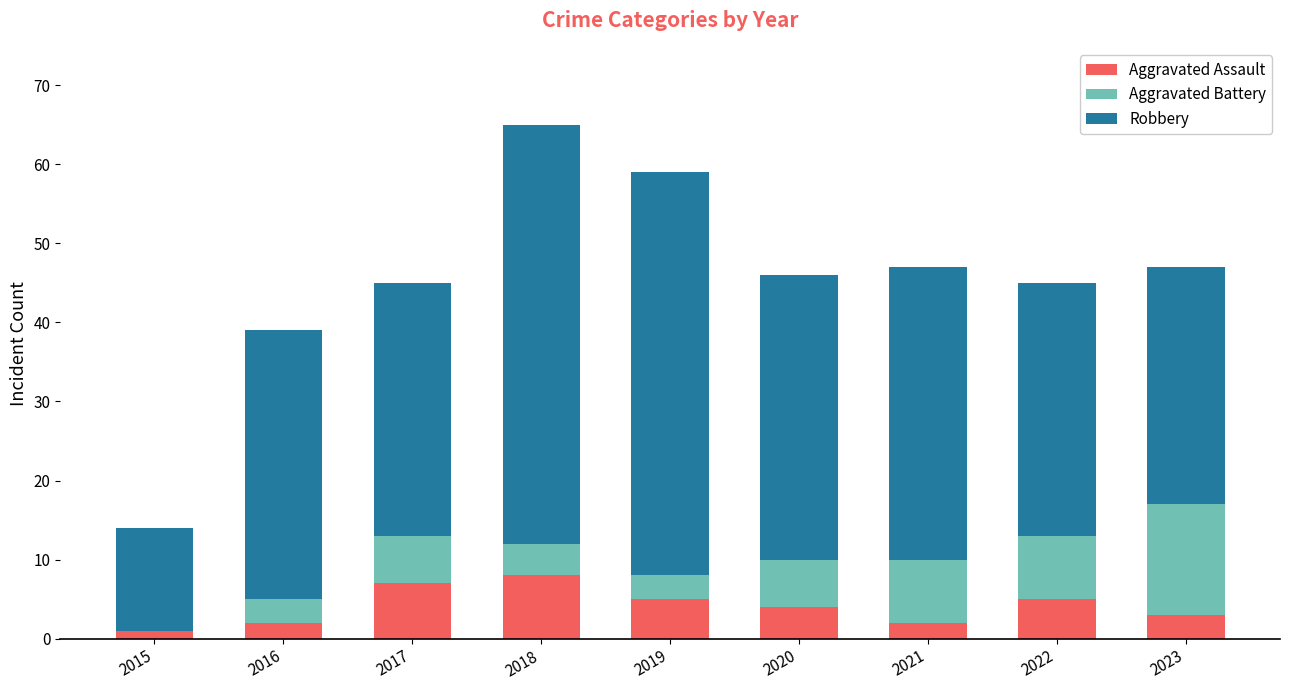

What is the sum of the Aggravated Assault values at 2018 and 2019?

13